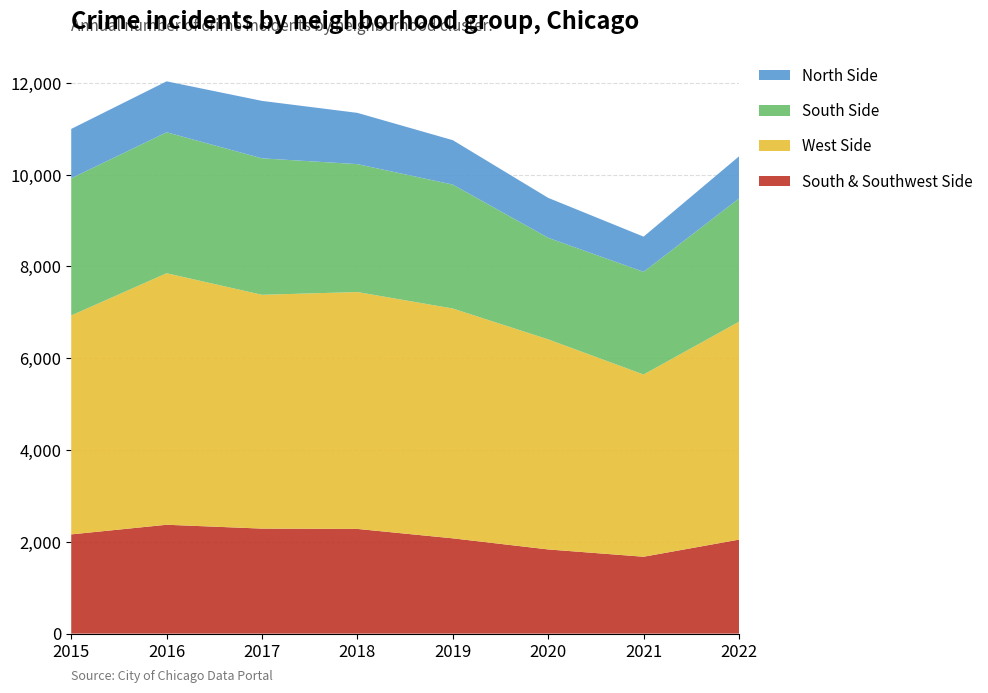

Reading left to right, list all the values displayed in this chart.

South & Southwest Side: 2015=2162	2016=2372	2017=2288	2018=2281	2019=2076	2020=1834	2021=1675	2022=2048
West Side: 2015=4771	2016=5481	2017=5095	2018=5162	2019=5008	2020=4578	2021=3971	2022=4748
South Side: 2015=2988	2016=3071	2017=2973	2018=2787	2019=2700	2020=2213	2021=2237	2022=2685
North Side: 2015=1076	2016=1110	2017=1252	2018=1117	2019=968	2020=870	2021=767	2022=918